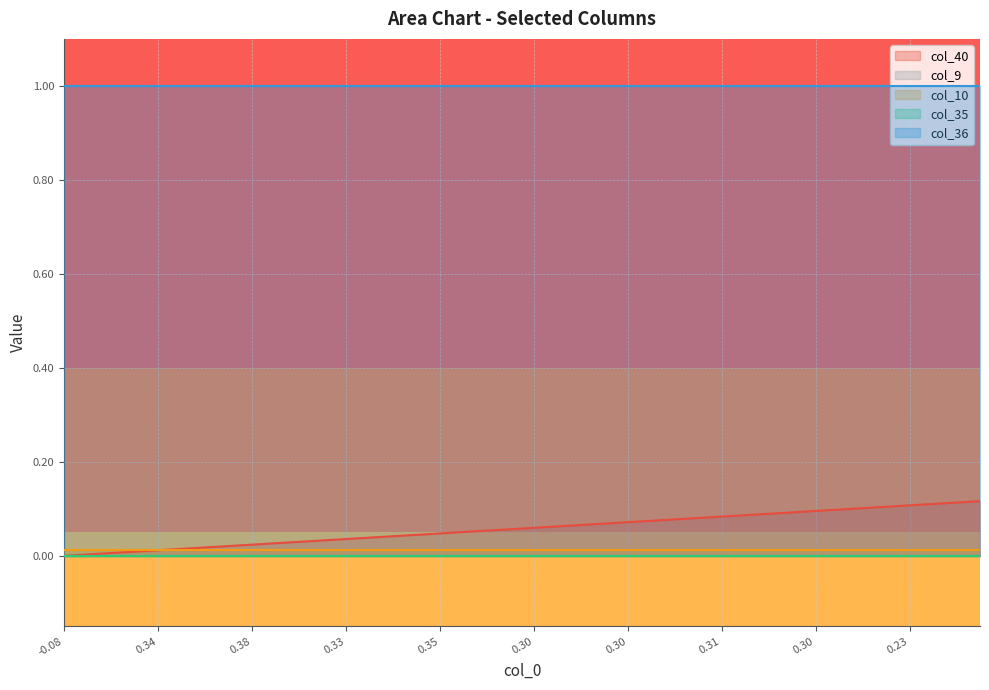

Reading left to right, transcribe all the data shown in this chart.

col_40: 0=0.0	1=0.0	2=0.0	3=0.0	4=0.0	5=0.0	6=0.0	7=0.0	8=0.0	9=0.0	10=0.0	11=0.0	12=0.0	13=0.0	14=0.0	15=0.0	16=0.0	17=0.1	18=0.1	19=0.1	20=0.1	21=0.1	22=0.1	23=0.1	24=0.1	25=0.1	26=0.1	27=0.1	28=0.1	29=0.1	30=0.1	31=0.1	32=0.1	33=0.1	34=0.1	35=0.1	36=0.1	37=0.1	38=0.1	39=0.1
col_9: 0=0.0	1=0.0	2=0.0	3=0.0	4=0.0	5=0.0	6=0.0	7=0.0	8=0.0	9=0.0	10=0.0	11=0.0	12=0.0	13=0.0	14=0.0	15=0.0	16=0.0	17=0.0	18=0.0	19=0.0	20=0.0	21=0.0	22=0.0	23=0.0	24=0.0	25=0.0	26=0.0	27=0.0	28=0.0	29=0.0	30=0.0	31=0.0	32=0.0	33=0.0	34=0.0	35=0.0	36=0.0	37=0.0	38=0.0	39=0.0
col_10: 0=0.0	1=0.0	2=0.0	3=0.0	4=0.0	5=0.0	6=0.0	7=0.0	8=0.0	9=0.0	10=0.0	11=0.0	12=0.0	13=0.0	14=0.0	15=0.0	16=0.0	17=0.0	18=0.0	19=0.0	20=0.0	21=0.0	22=0.0	23=0.0	24=0.0	25=0.0	26=0.0	27=0.0	28=0.0	29=0.0	30=0.0	31=0.0	32=0.0	33=0.0	34=0.0	35=0.0	36=0.0	37=0.0	38=0.0	39=0.0
col_35: 0=0.0	1=0.0	2=0.0	3=0.0	4=0.0	5=0.0	6=0.0	7=0.0	8=0.0	9=0.0	10=0.0	11=0.0	12=0.0	13=0.0	14=0.0	15=0.0	16=0.0	17=0.0	18=0.0	19=0.0	20=0.0	21=0.0	22=0.0	23=0.0	24=0.0	25=0.0	26=0.0	27=0.0	28=0.0	29=0.0	30=0.0	31=0.0	32=0.0	33=0.0	34=0.0	35=0.0	36=0.0	37=0.0	38=0.0	39=0.0
col_36: 0=1.0	1=1.0	2=1.0	3=1.0	4=1.0	5=1.0	6=1.0	7=1.0	8=1.0	9=1.0	10=1.0	11=1.0	12=1.0	13=1.0	14=1.0	15=1.0	16=1.0	17=1.0	18=1.0	19=1.0	20=1.0	21=1.0	22=1.0	23=1.0	24=1.0	25=1.0	26=1.0	27=1.0	28=1.0	29=1.0	30=1.0	31=1.0	32=1.0	33=1.0	34=1.0	35=1.0	36=1.0	37=1.0	38=1.0	39=1.0